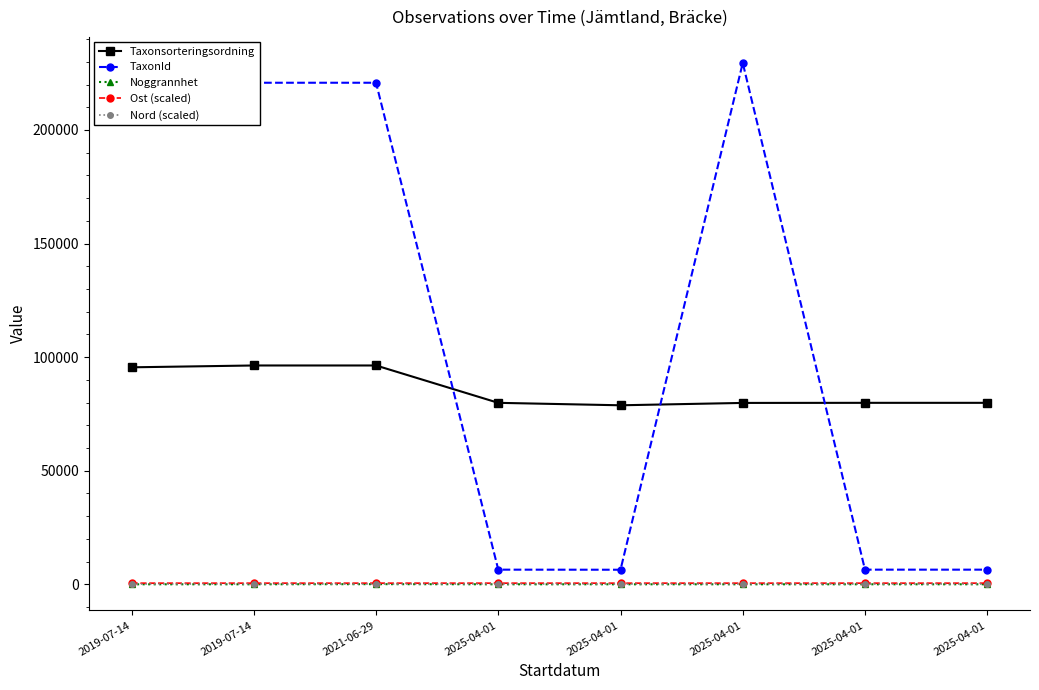

What is the label of the 3rd point from the left?

2021-06-29